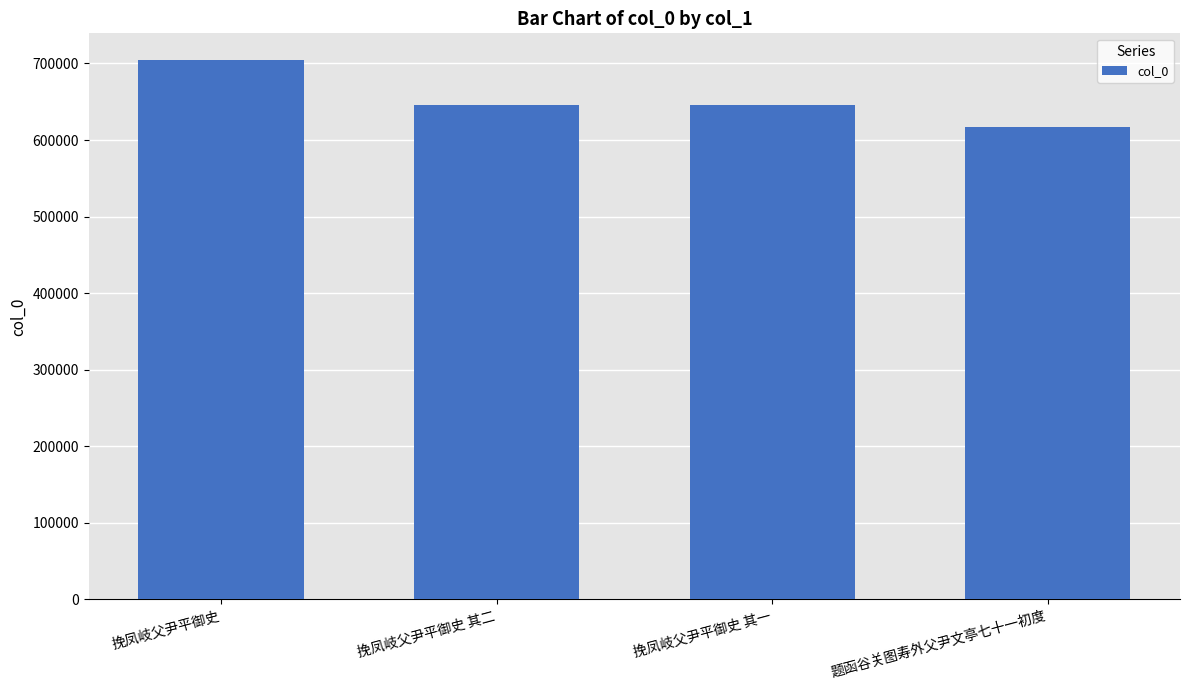

Are the bars grouped side by side (vs. stacked)?

No